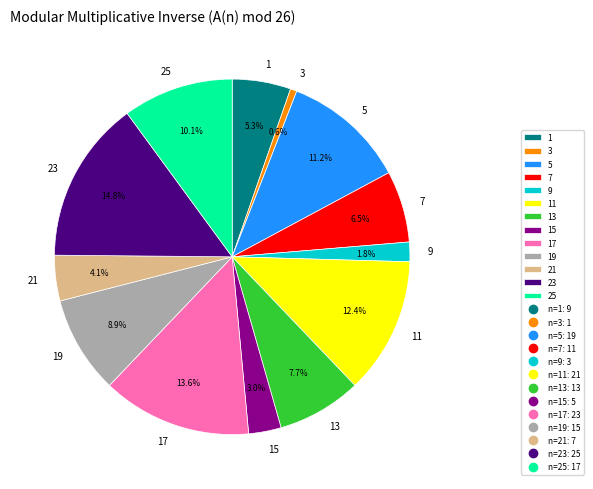

Does 1 represent more than half of the total?

No